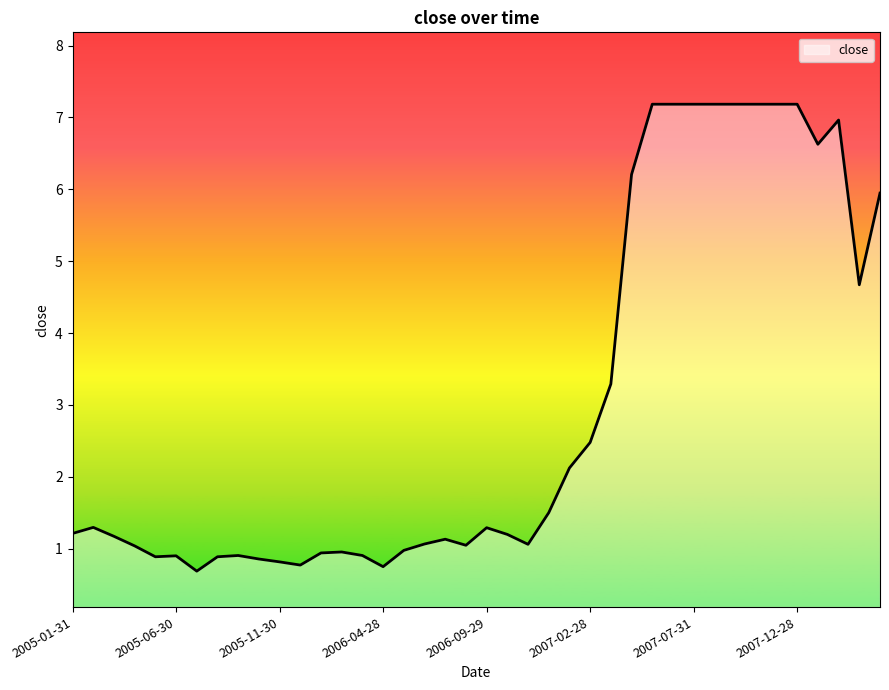

What is the maximum value shown in the chart?

7.2